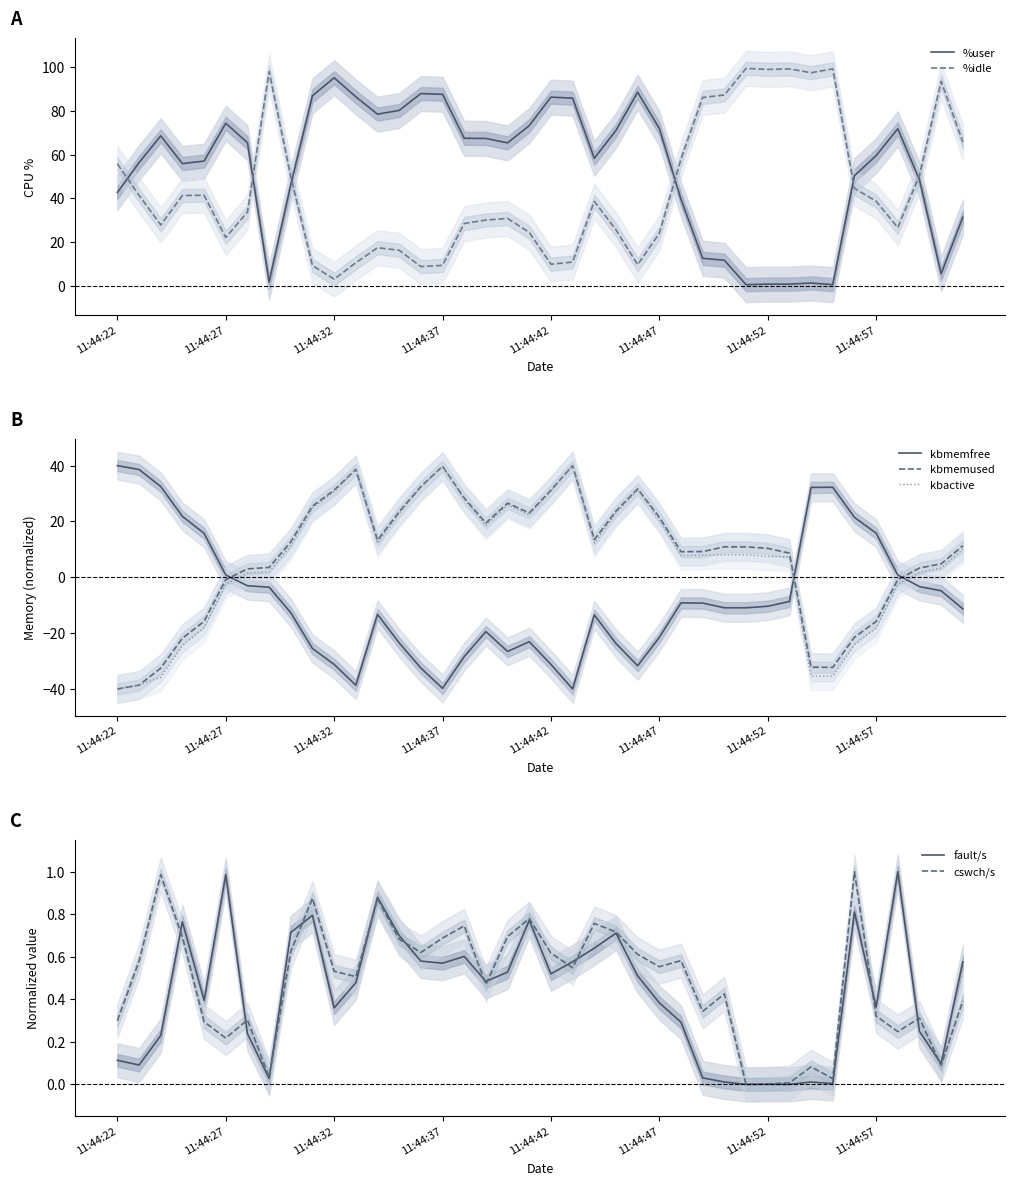

Which has a higher value, 11:44:29 or 11:44:26?

11:44:26